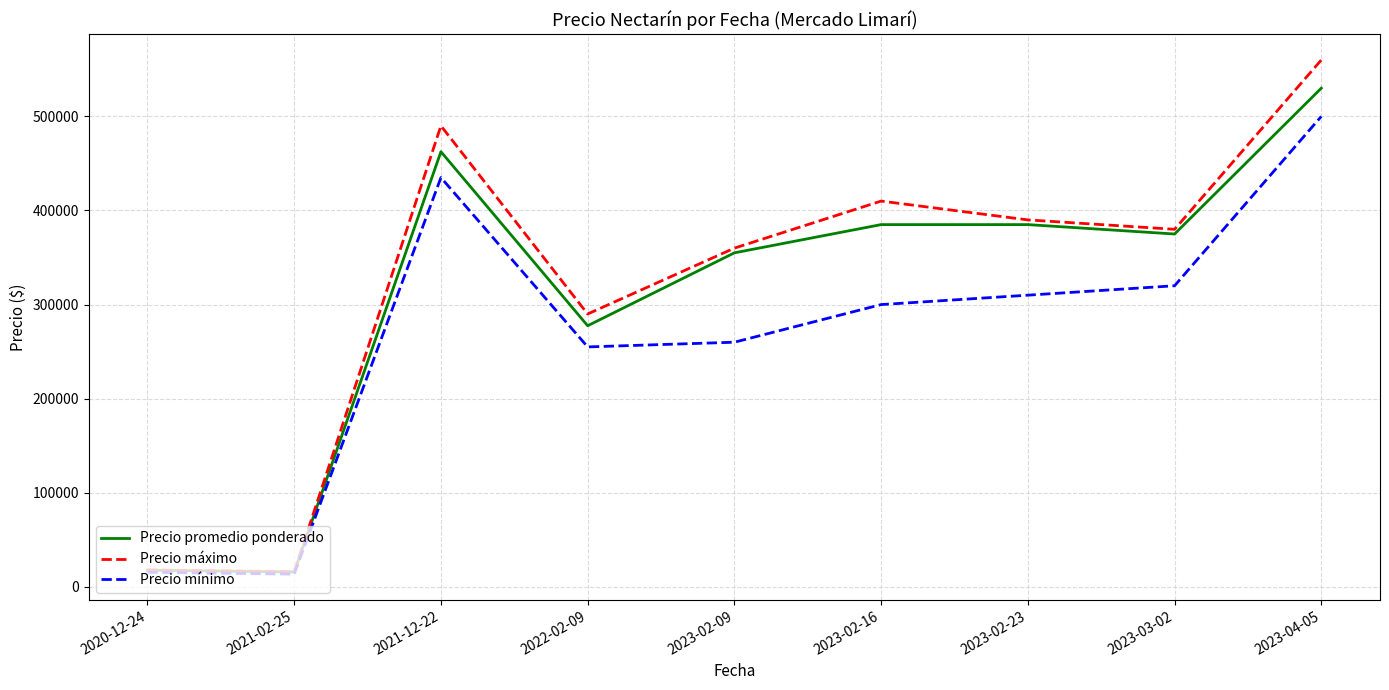

Which series has the widest spread of values?

Precio máximo